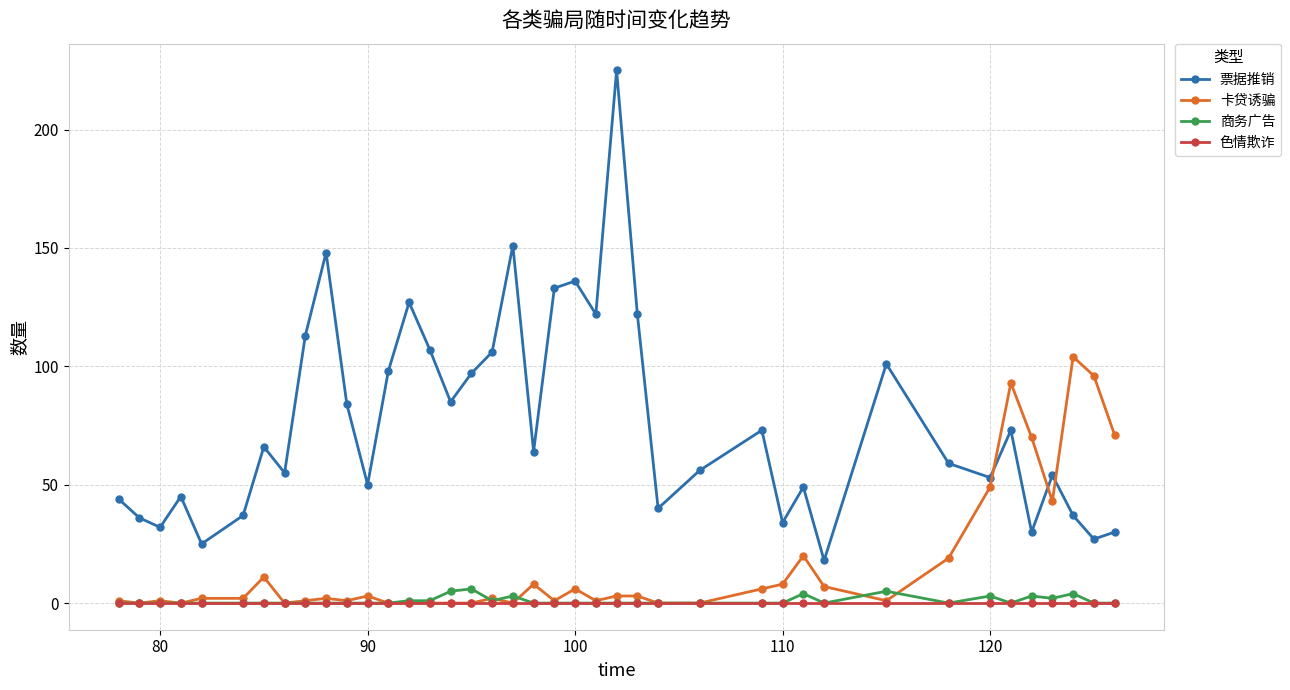

True or false: 票据推销 and 色情欺诈 intersect in this chart.

False